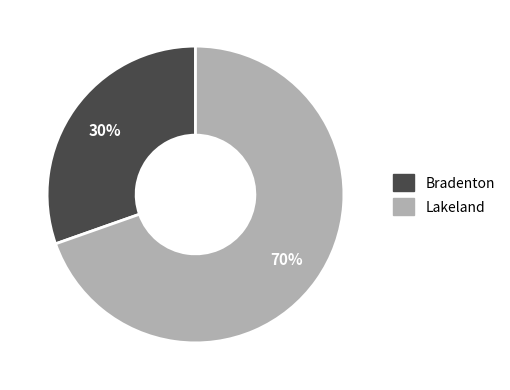

Does any single category account for the majority?

Yes